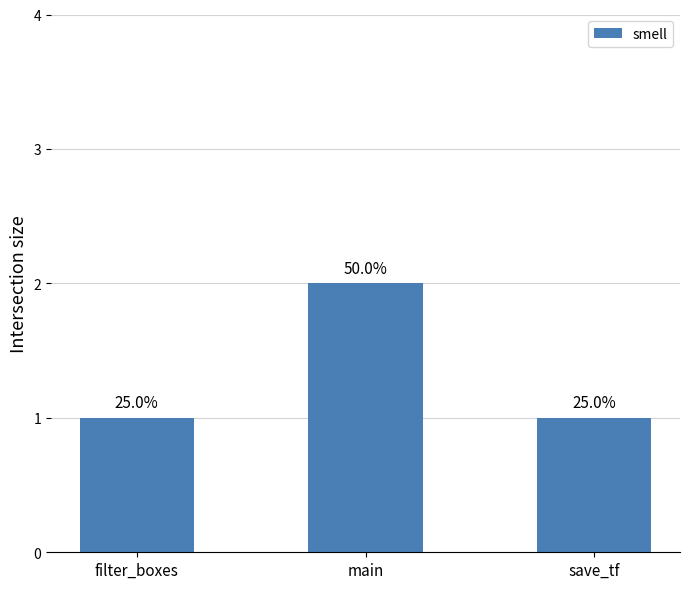

The value at main is 2. True or false?

True